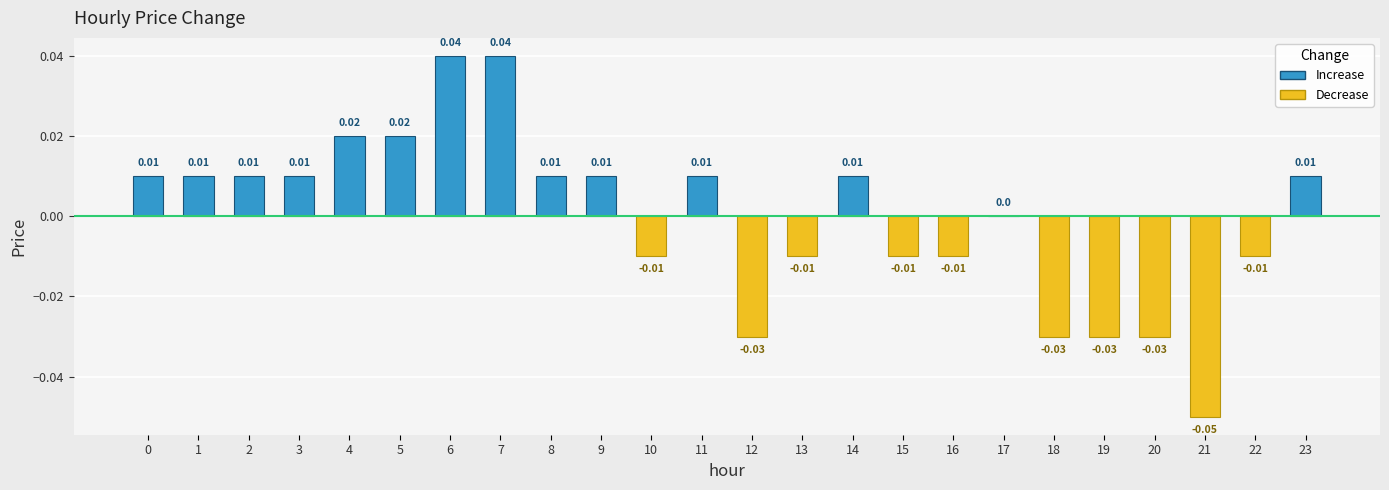

How many values are below 0?

10